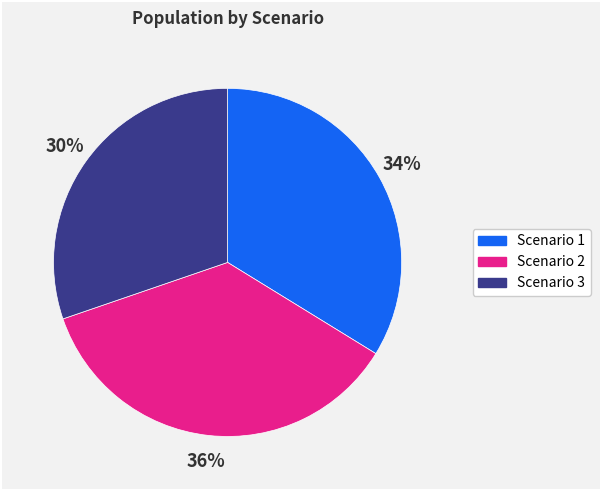

To the nearest percent, what percentage of the pie is Scenario 2?

36%